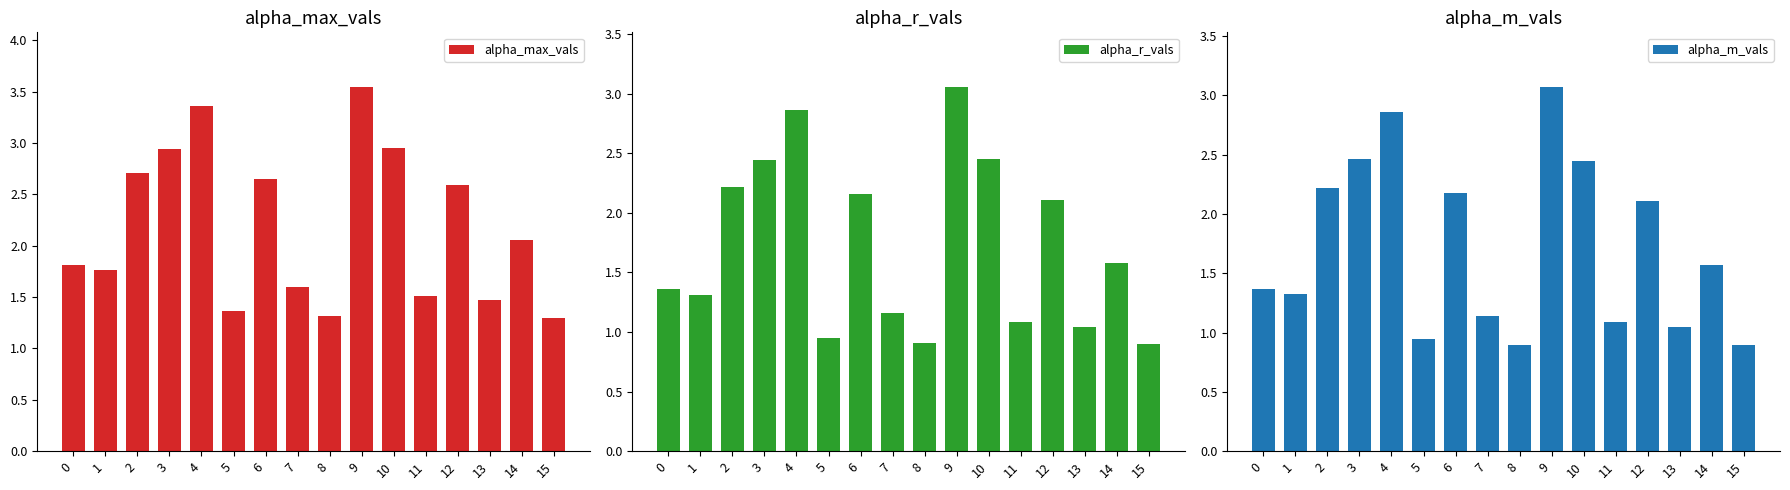

Are the bars horizontal?

No